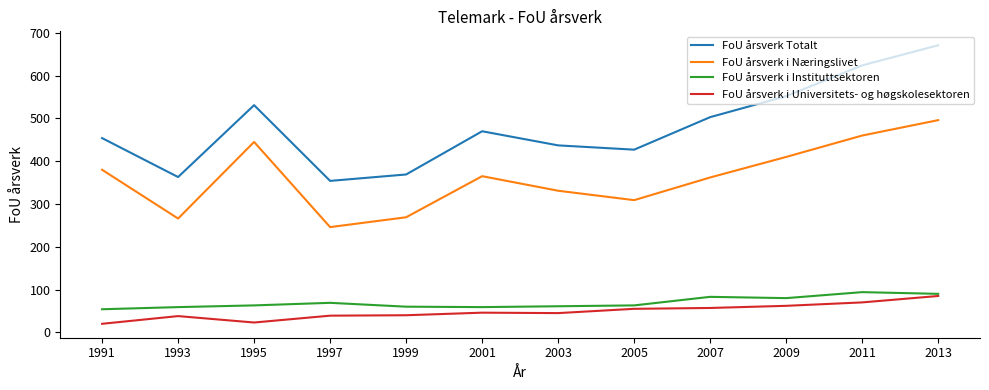

In FoU årsverk i Næringslivet, how many points are lower than both neighbors (excluding endpoints)?

3